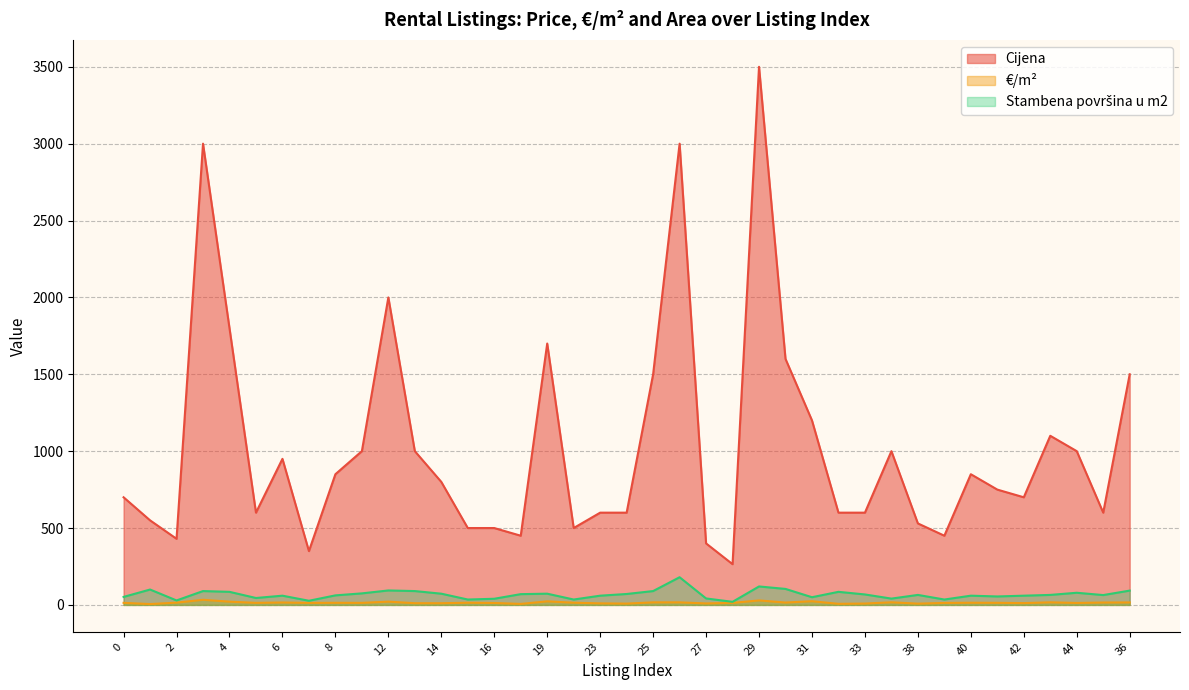

Which category has the lowest value in the Stambena površina u m2 series?

28